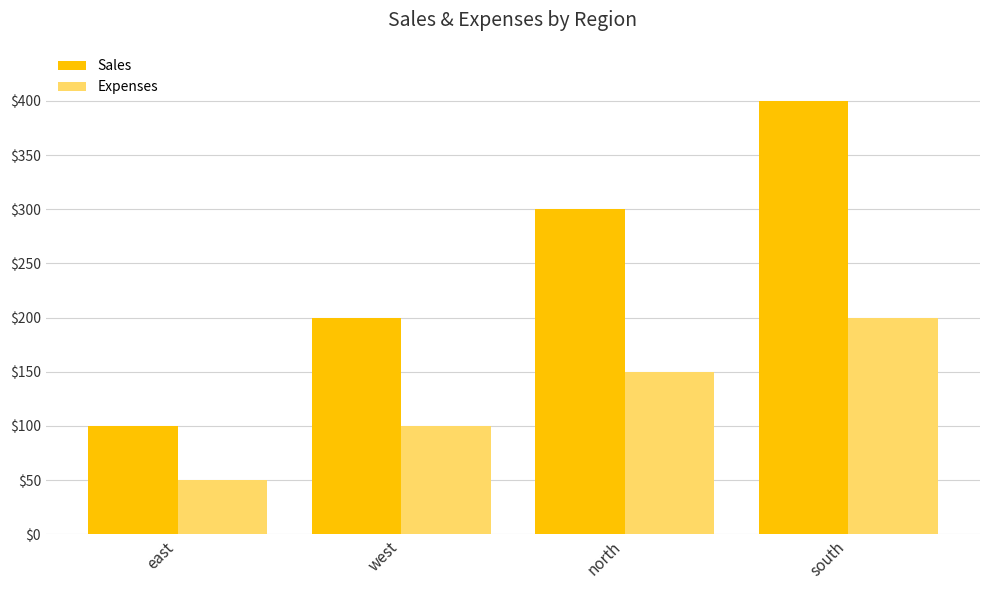

At east, list the series in order from smallest to largest.

Expenses, Sales